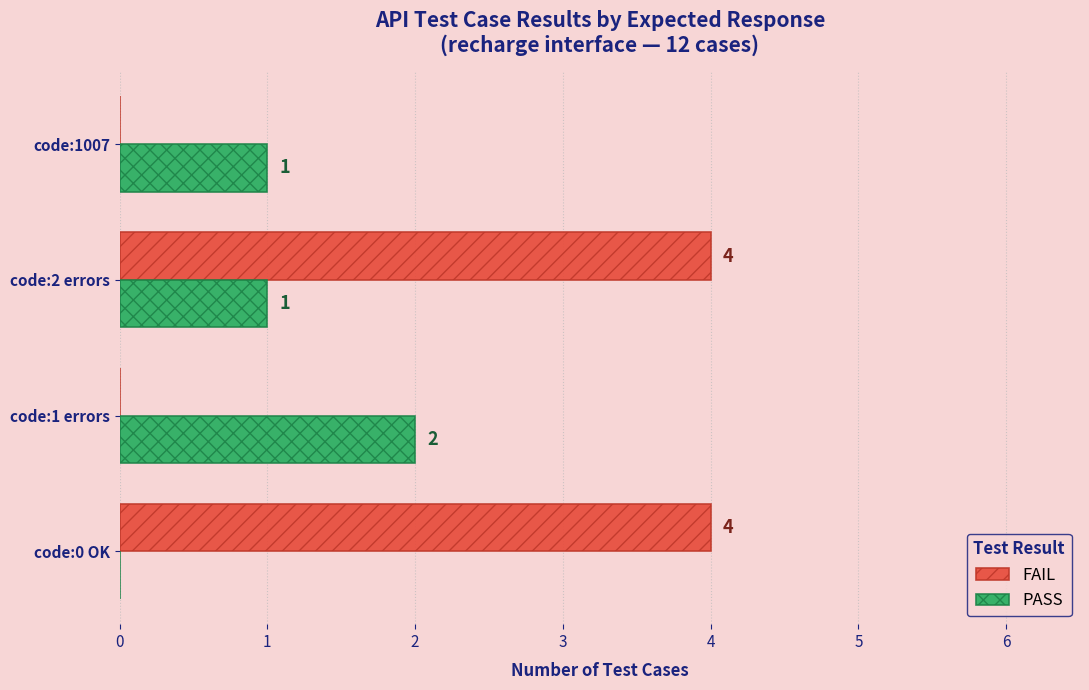

What is the maximum value for FAIL?

4